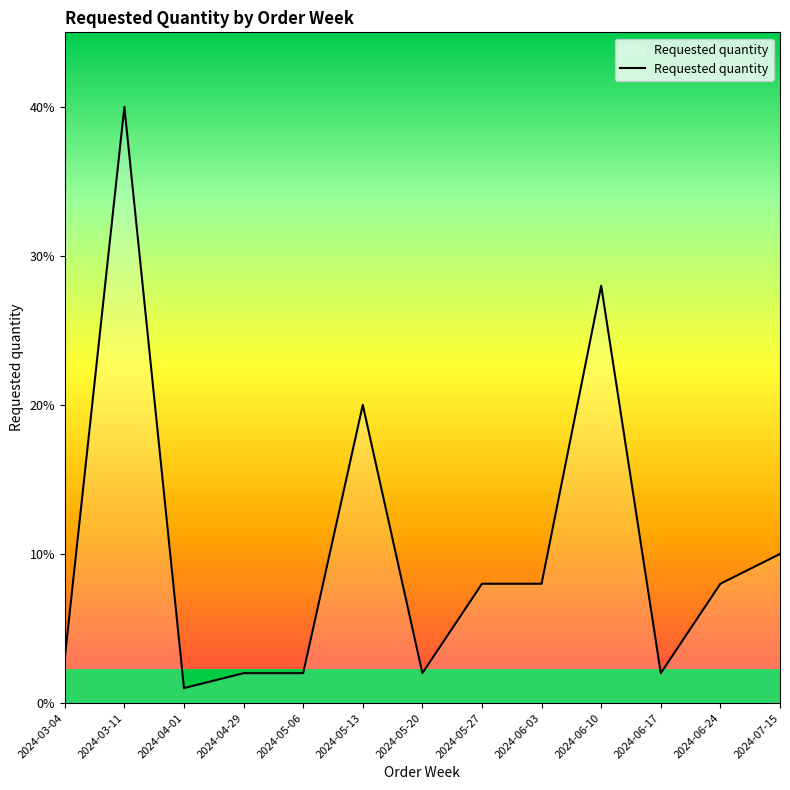

True or false: the data shows 20 at 2024-05-13.

True